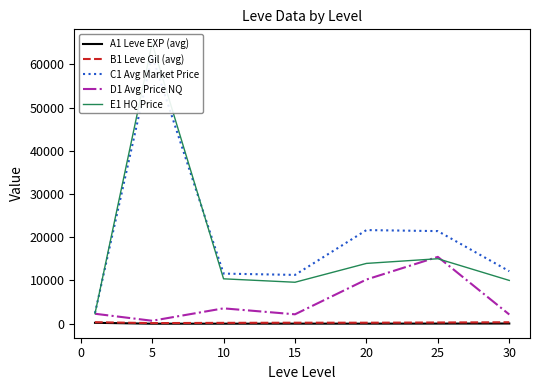

Is the value of D1 Avg Price NQ at 15 greater than the value of B1 Leve Gil (avg) at 20?

Yes